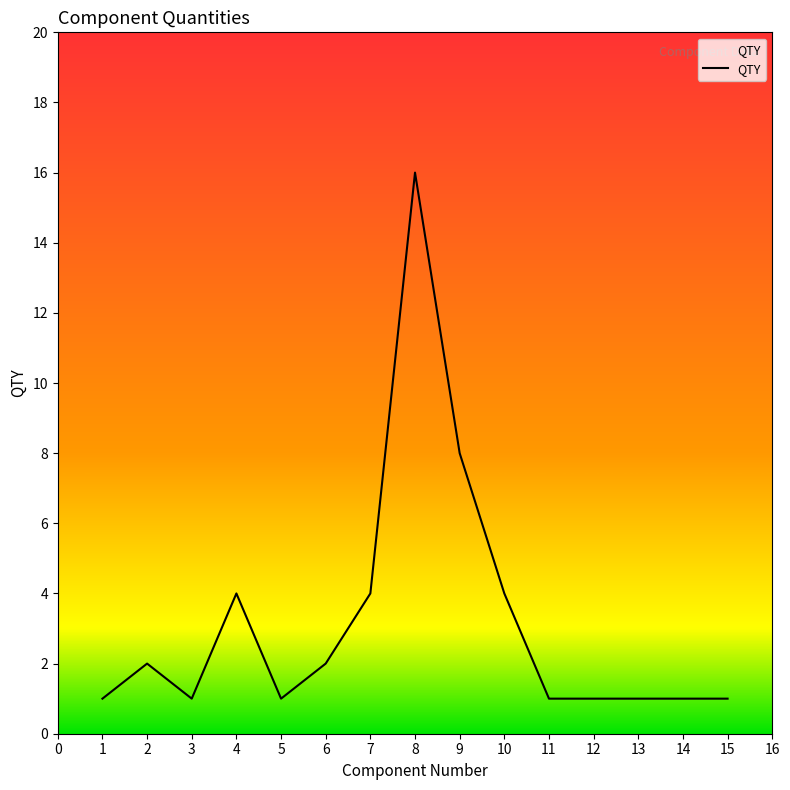

Which has a higher value, 14 or 9?

9